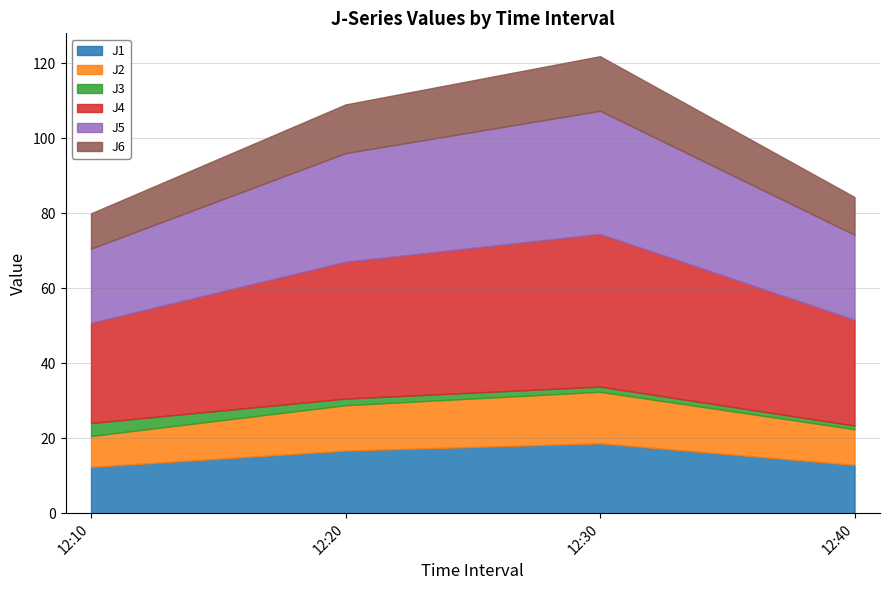

What is the average value of the J3 series?

1.9